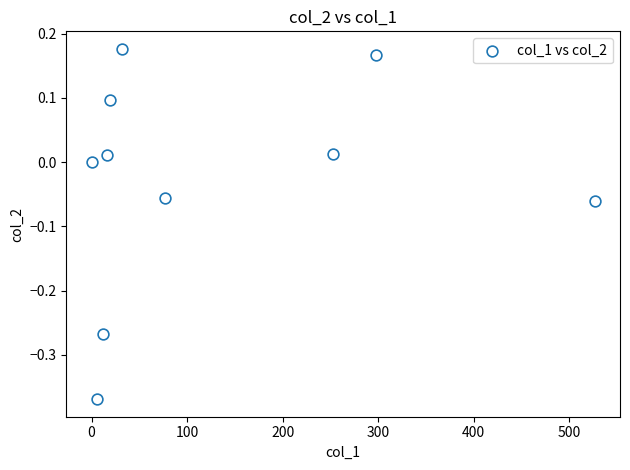

What is the average X value?

123.9